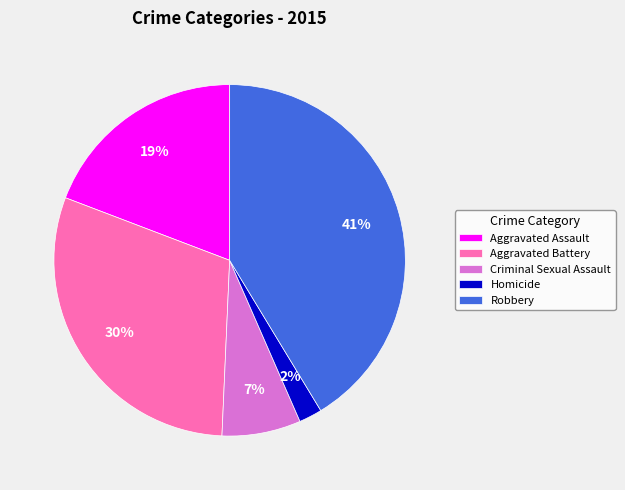

Is Robbery the majority of the pie?

No